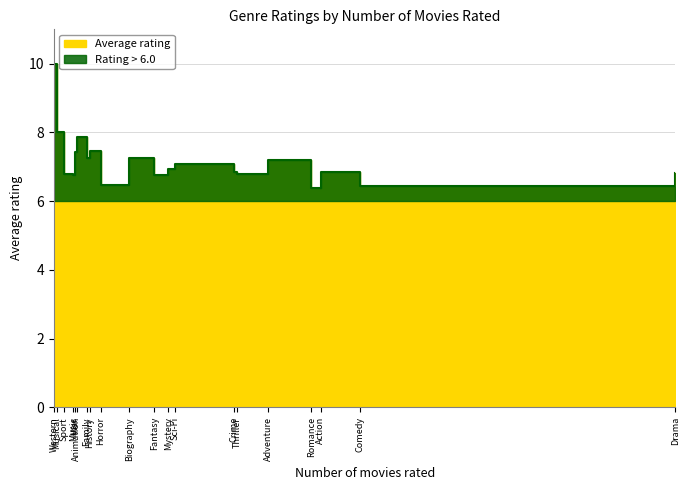

How many points are lower than both their immediate neighbors (excluding endpoints)?

7